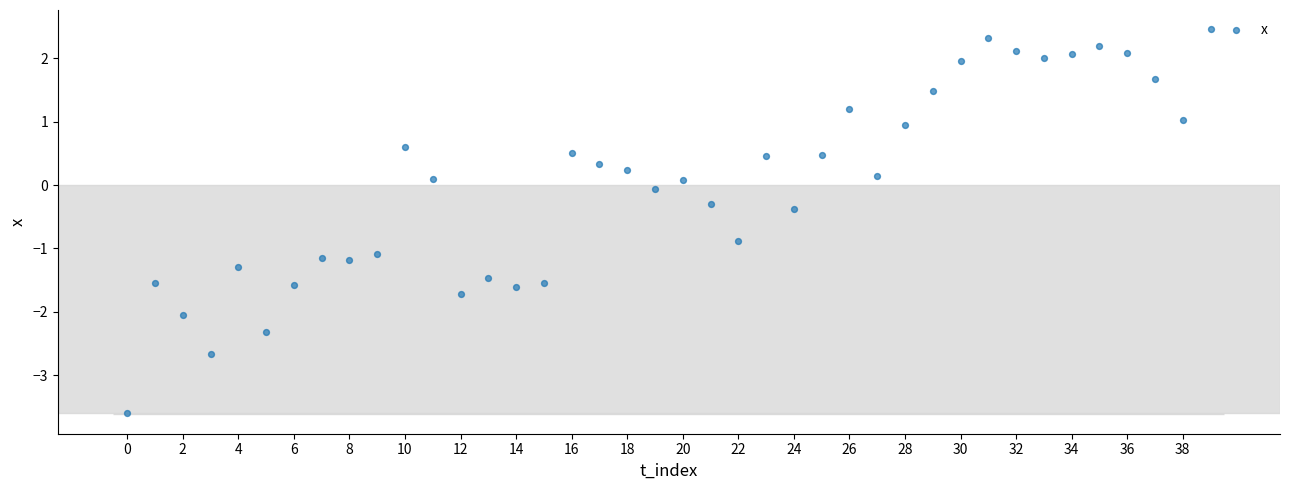

What is the range of Y values (max minus min)?

6.0